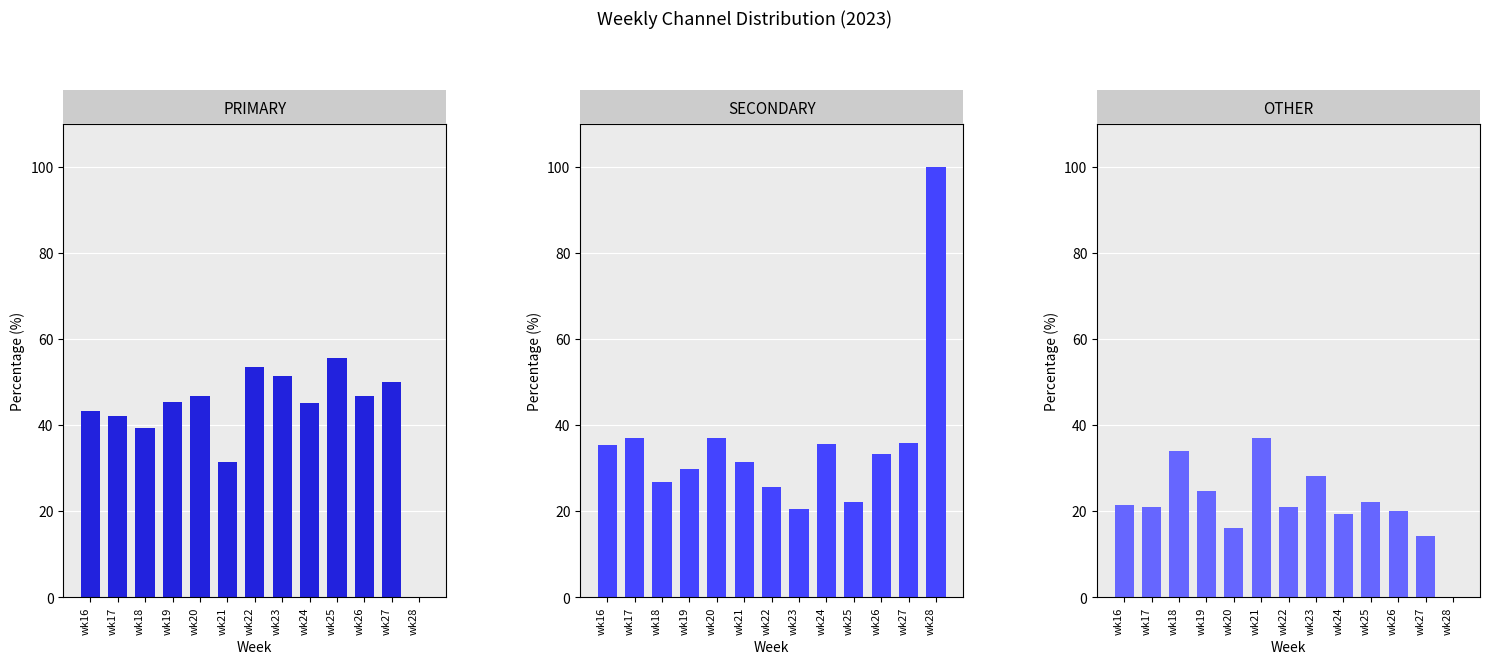

Is it true that OTHER equals 13.8 at wk28?

False